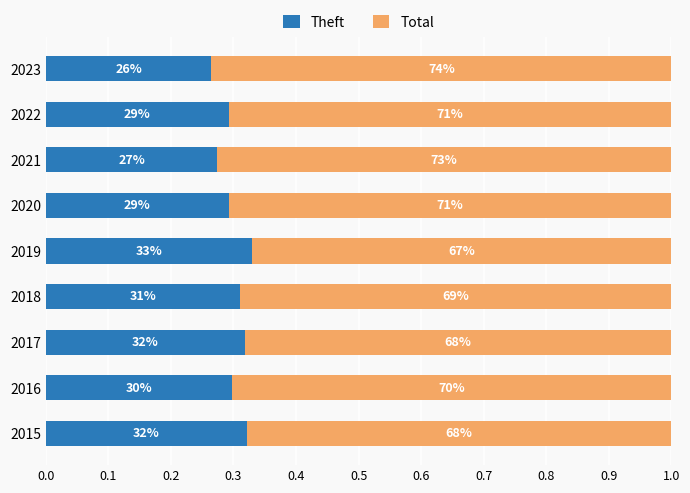

What are all the series names shown in the legend?

Theft, Total